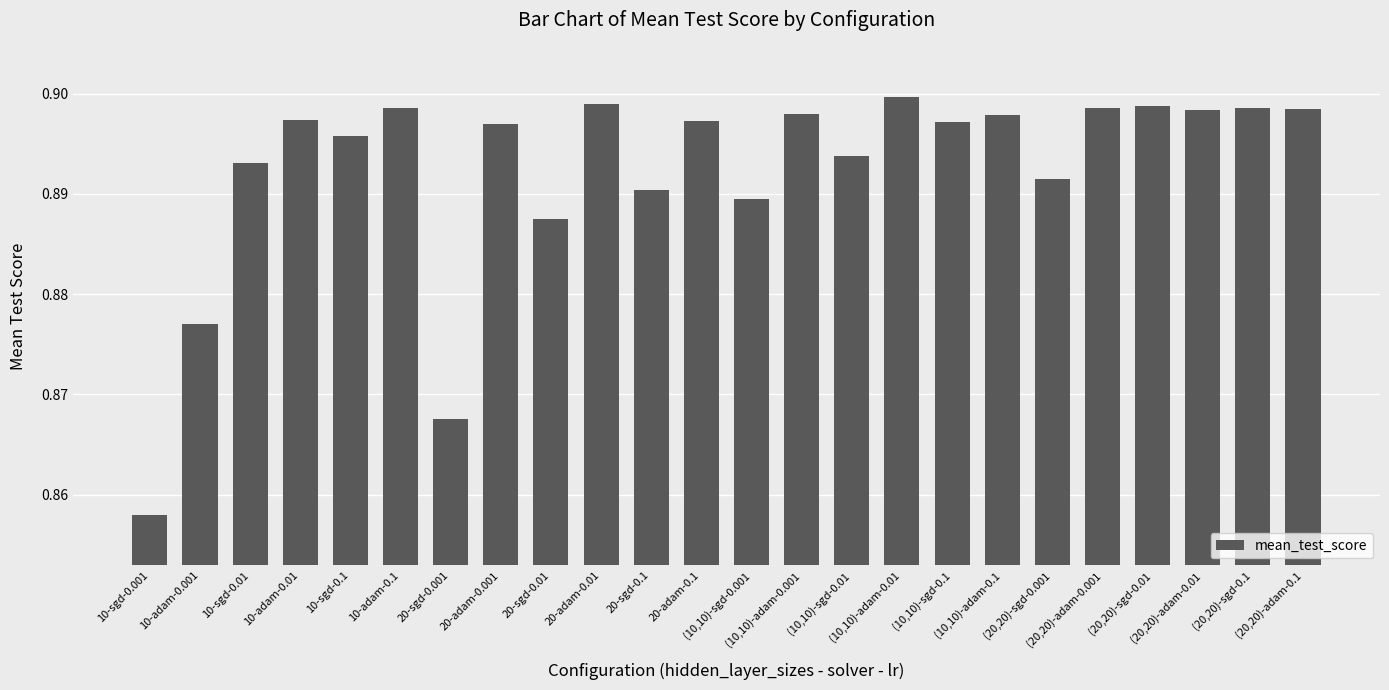

How many data points does each series have?

24